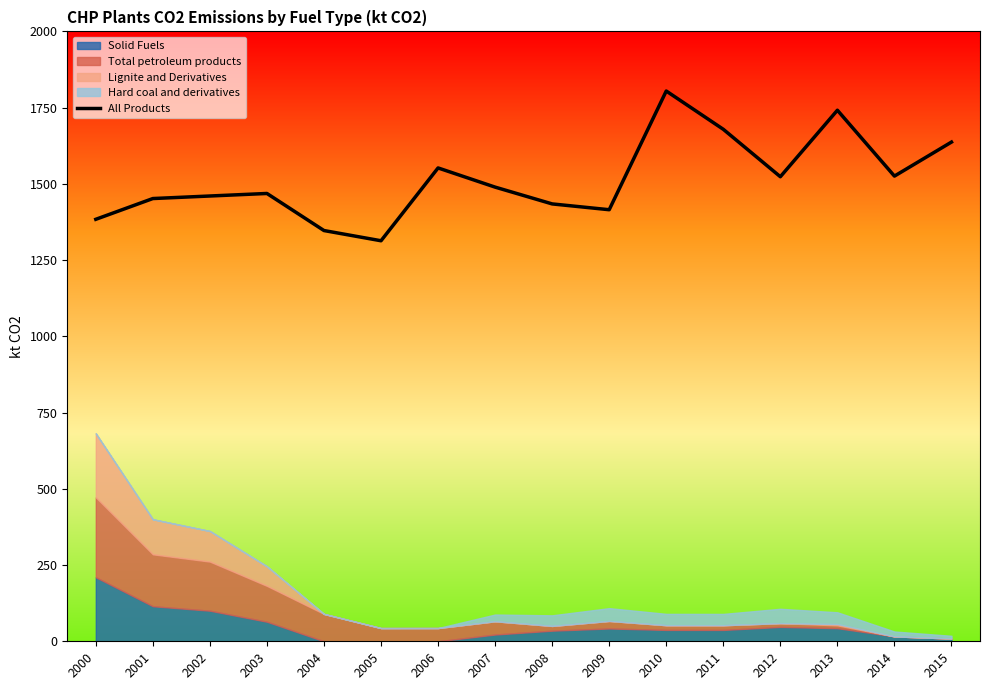

Which label corresponds to the largest value in the chart?

2010